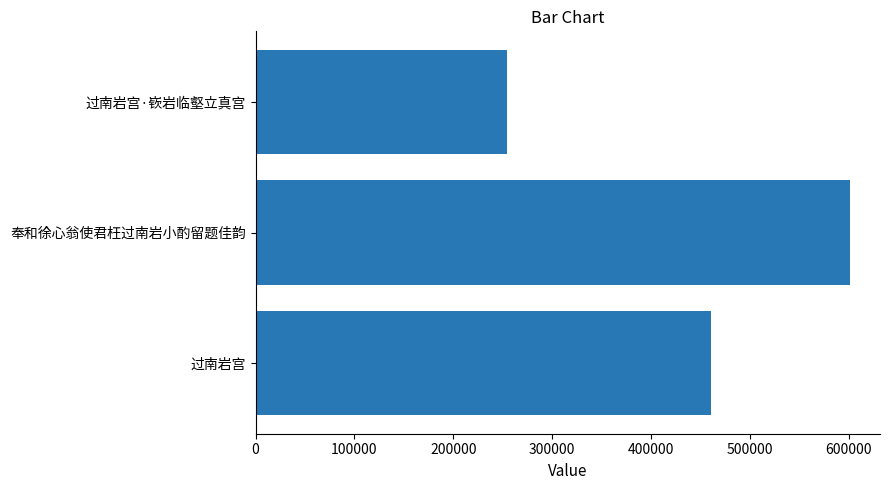

What is the maximum value shown in the chart?

601437